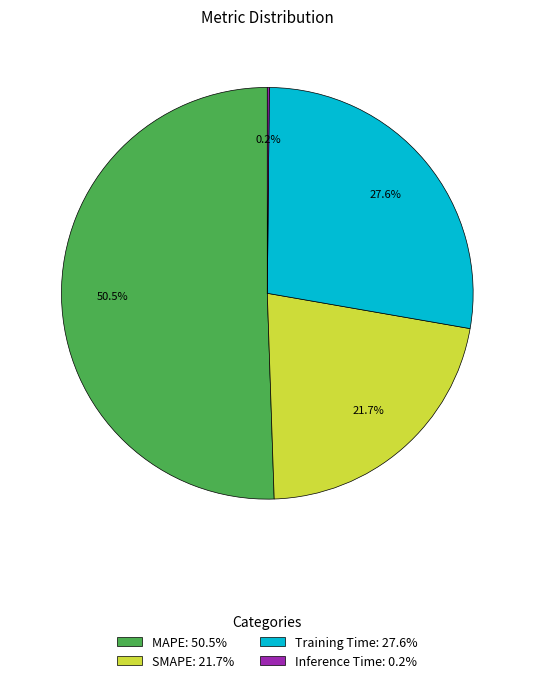

Which category has the biggest portion of the pie?

MAPE